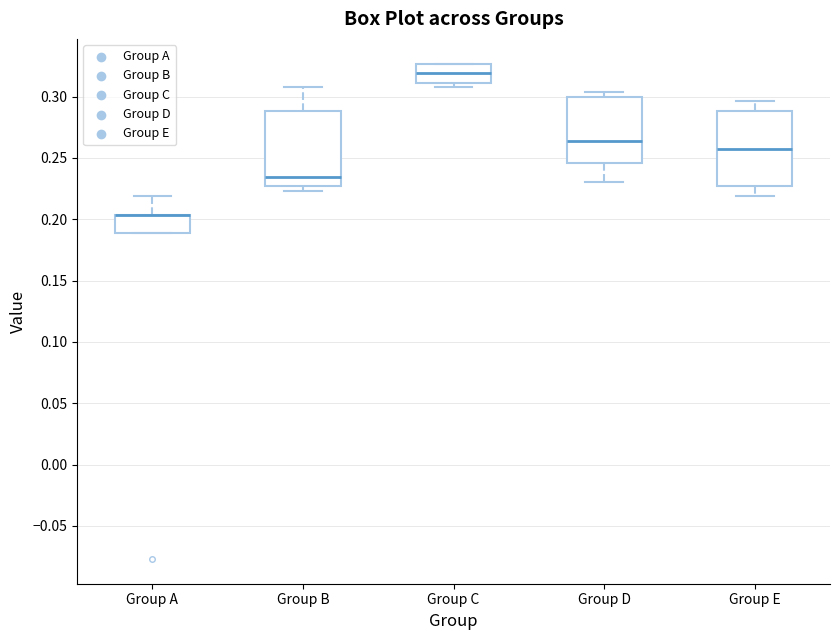

Reading left to right, read every box against the y-axis: the position of its median line, the range the box covers, and the ends of its whiskers. The values are not printed on the chart, so give them approximately, as read against the axis.

Group A: median 0.205 (drawn on the box's upper edge), box 0.190 to 0.205, whiskers 0.190 to 0.220
Group B: median 0.235, box 0.225 to 0.290, whiskers 0.225 (just below the box's lower edge) to 0.310
Group C: median 0.320, box 0.310 to 0.325, whiskers 0.310 (just below the box's lower edge) to 0.325
Group D: median 0.265, box 0.245 to 0.300, whiskers 0.230 to 0.305
Group E: median 0.260, box 0.225 to 0.290, whiskers 0.220 to 0.295